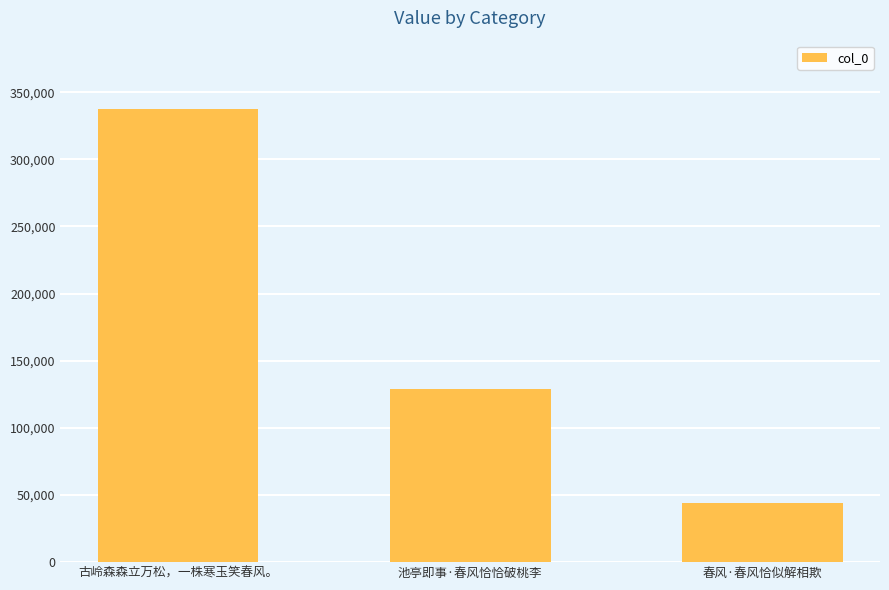

What is the approximate value at 春风·春风恰似解相欺?

44061